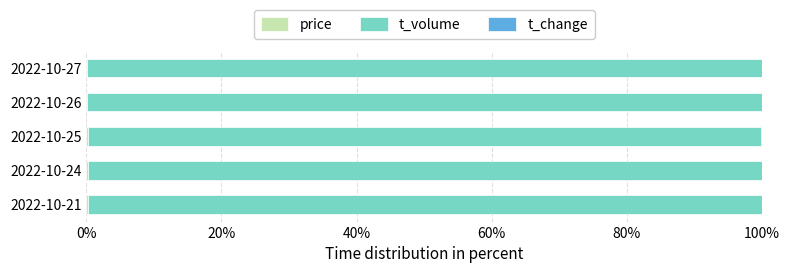

Count the number of data series in this chart.

3